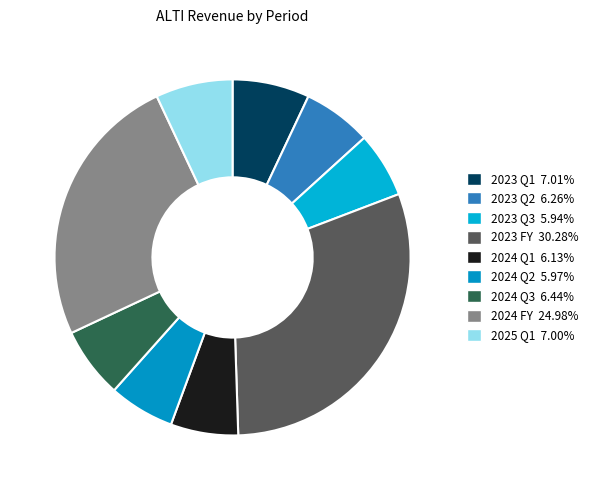

Is it true that 2023 Q2 is 6% of the pie?

True